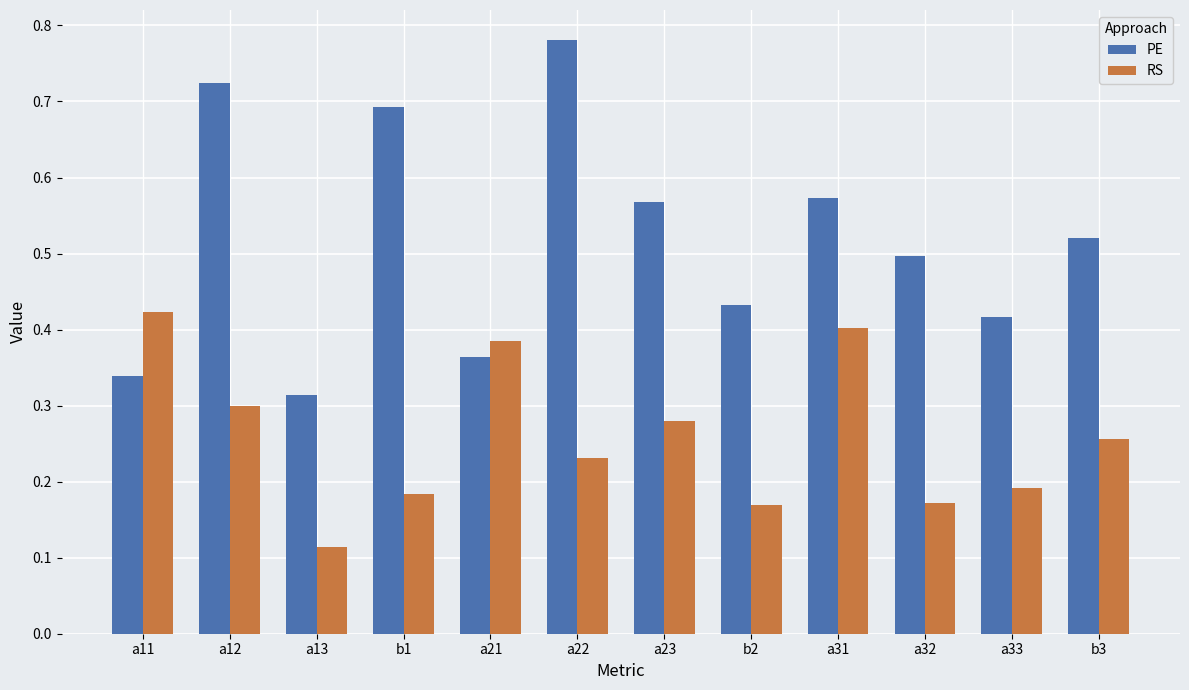

At how many categories does at least one series exceed 0?

12